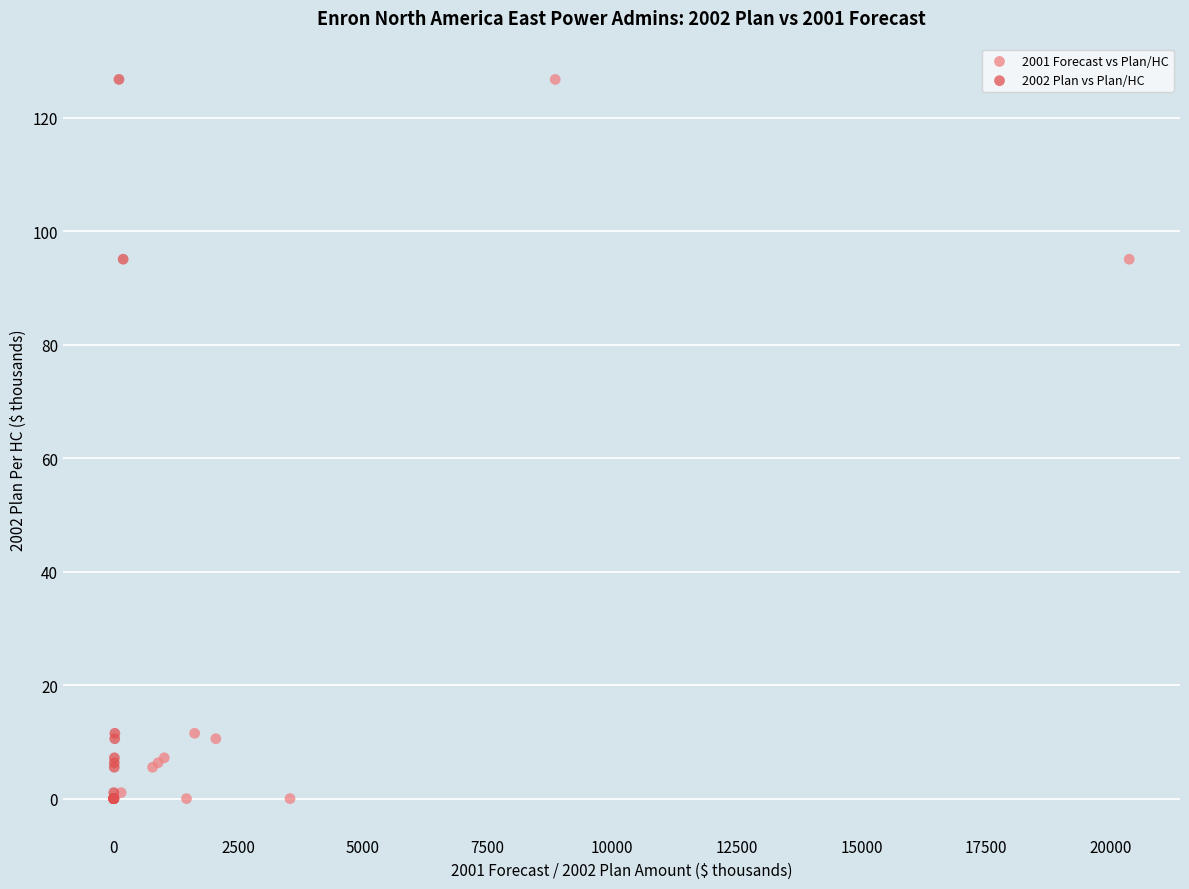

What are all the series names shown in the legend?

2001 Forecast vs Plan/HC, 2002 Plan vs Plan/HC